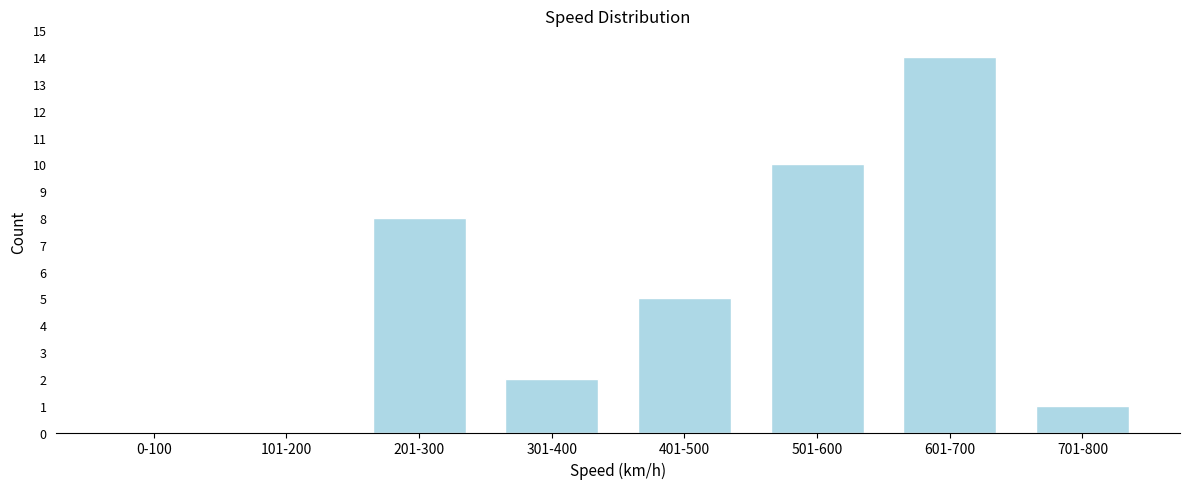

Reading left to right, extract all data points from this chart.

0-100=0	101-200=0	201-300=8	301-400=2	401-500=5	501-600=10	601-700=14	701-800=1